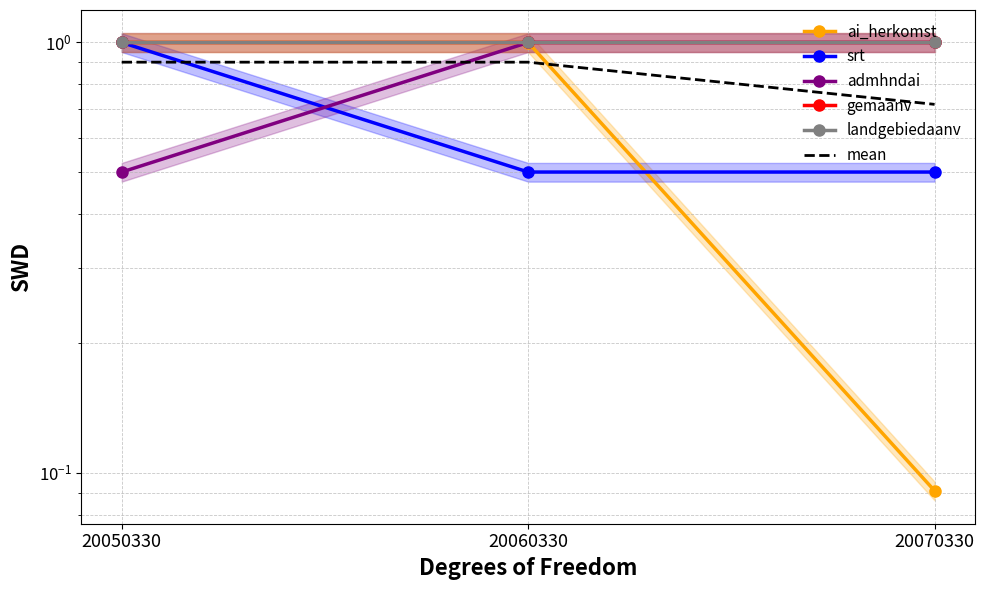

What is the value of the srt point at the 1st from the left?

1.0